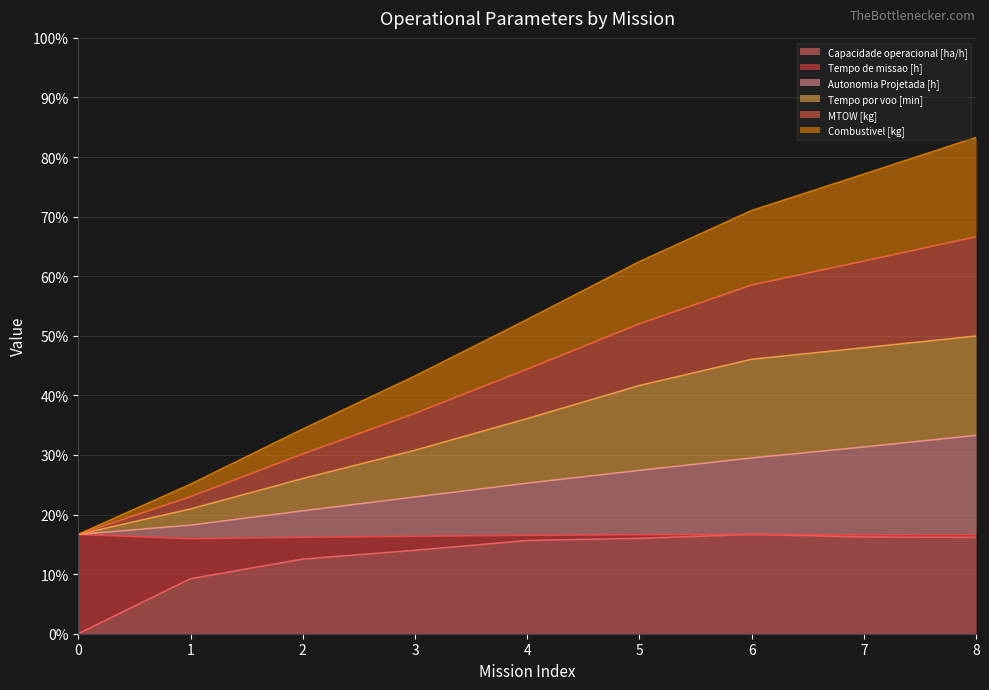

What is the value of the Capacidade operacional [ha/h] point at the 4th from the left?

14.0